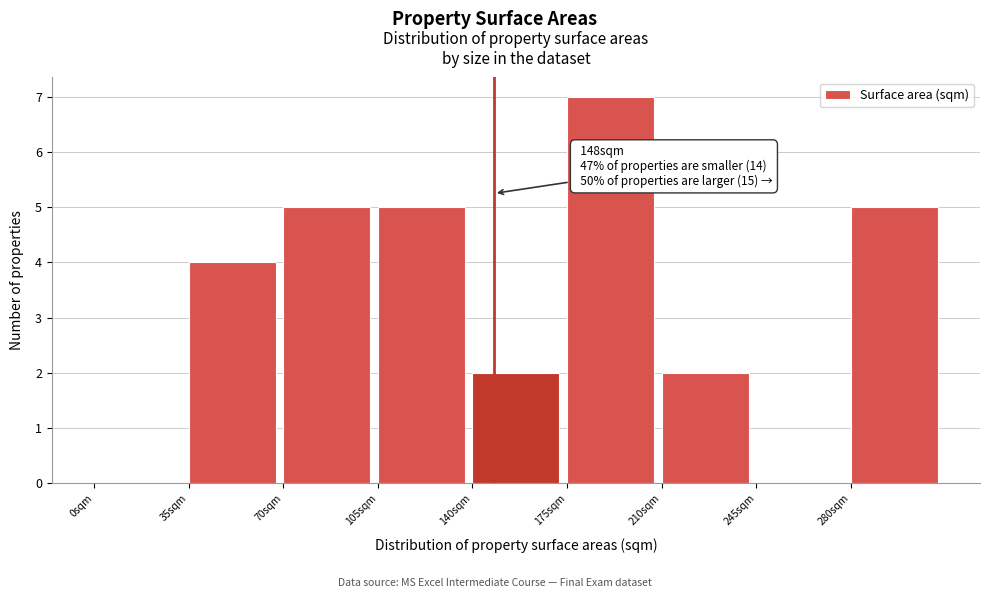

Which range on the x-axis has the tallest bar?

175 to 210